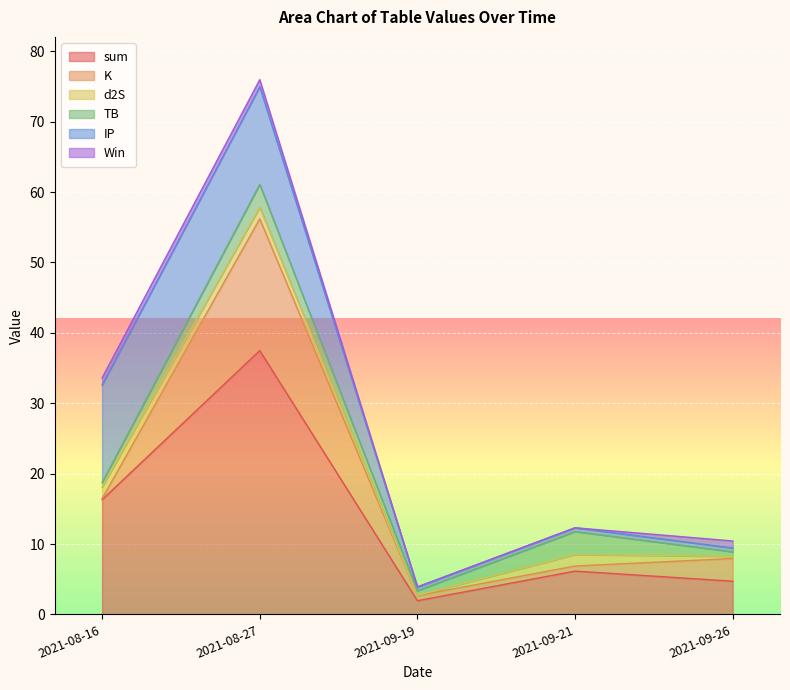

What is the label of the 5th point from the left?

2021-09-26